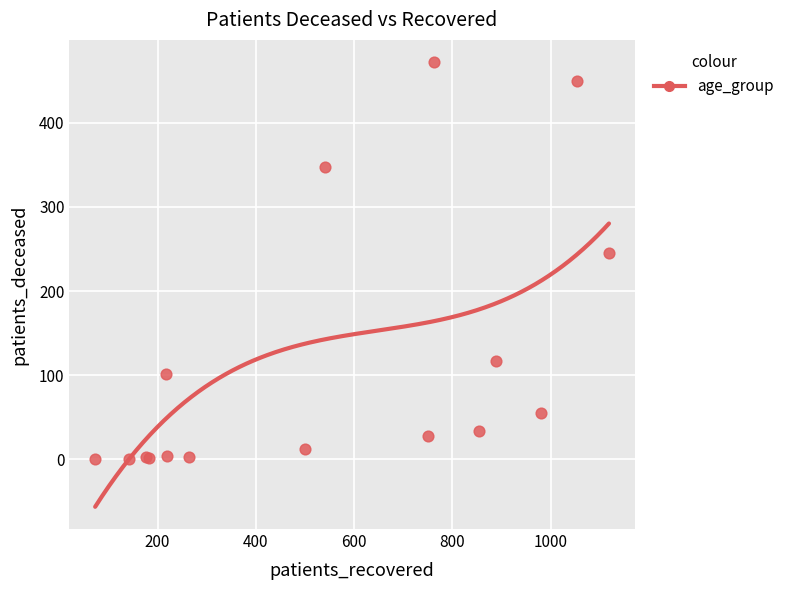

What Y value in the scatter plot is closest to 236?

245